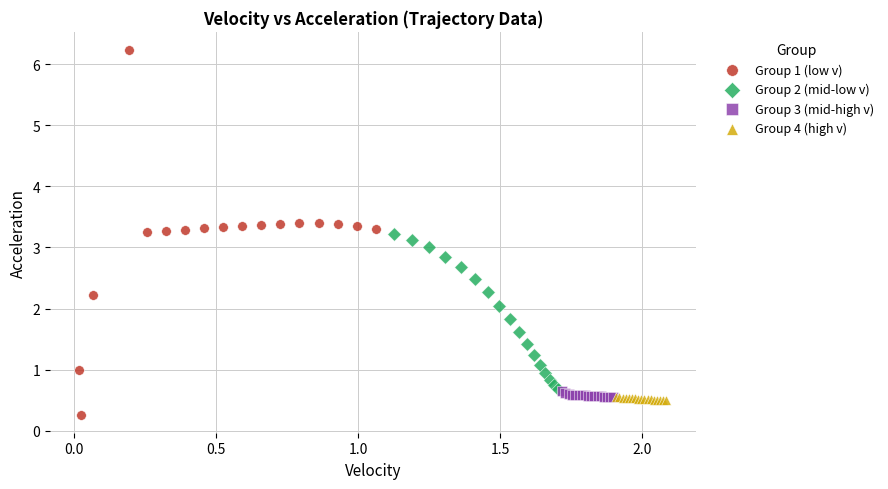

Which series contains the highest Y value?

Group 1 (low v)